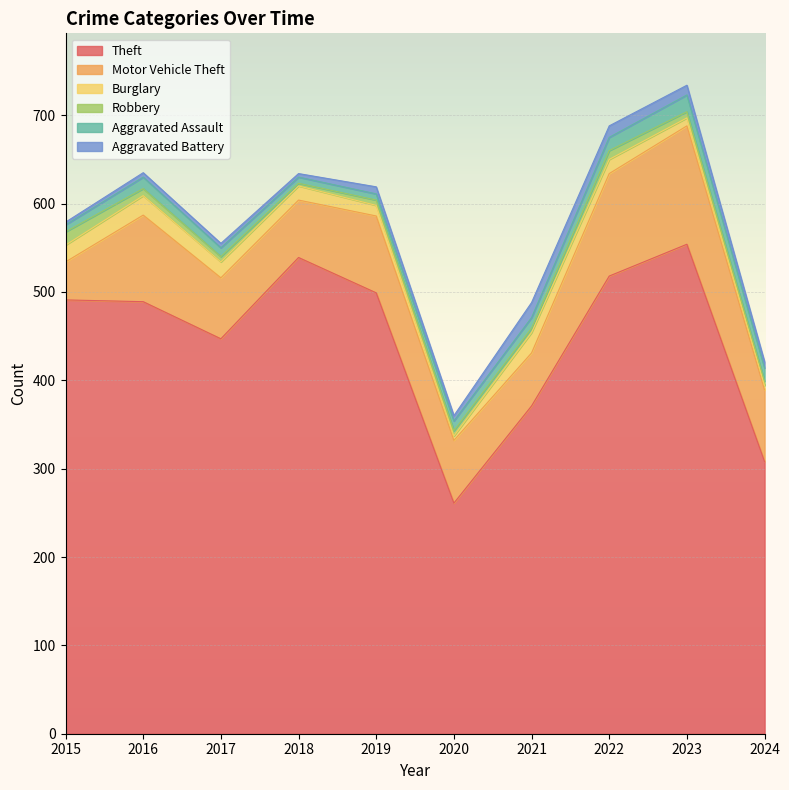

What is the total value across all series at 2019?

619